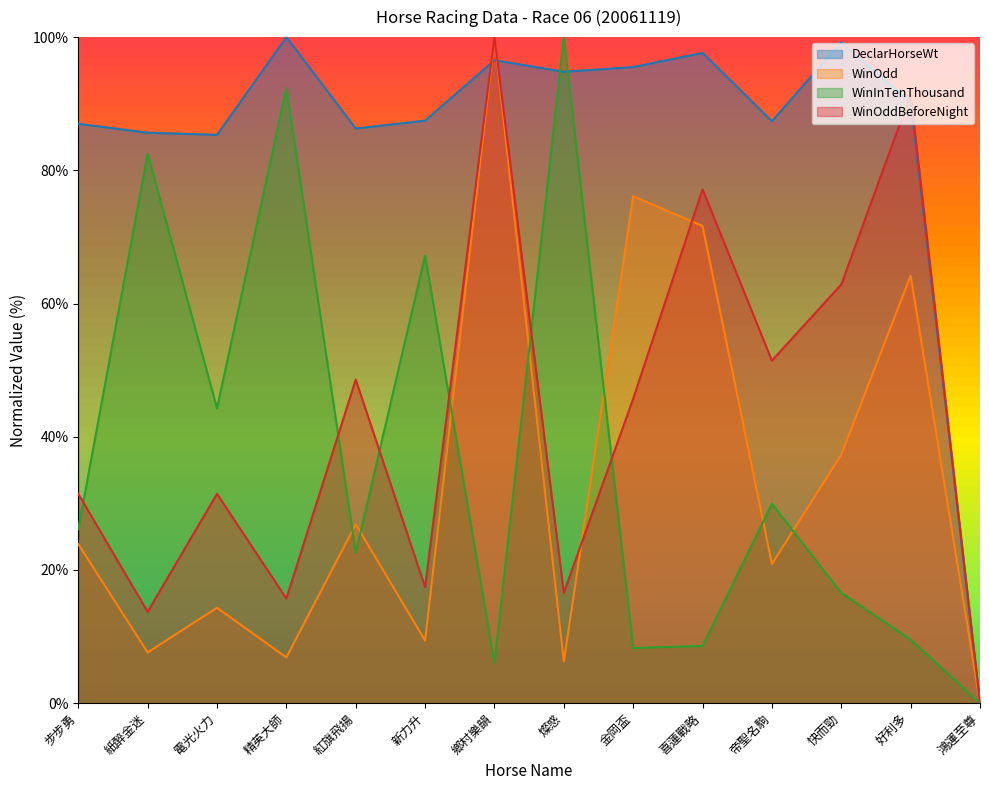

What is the highest value of the DeclarHorseWt series?

100.0